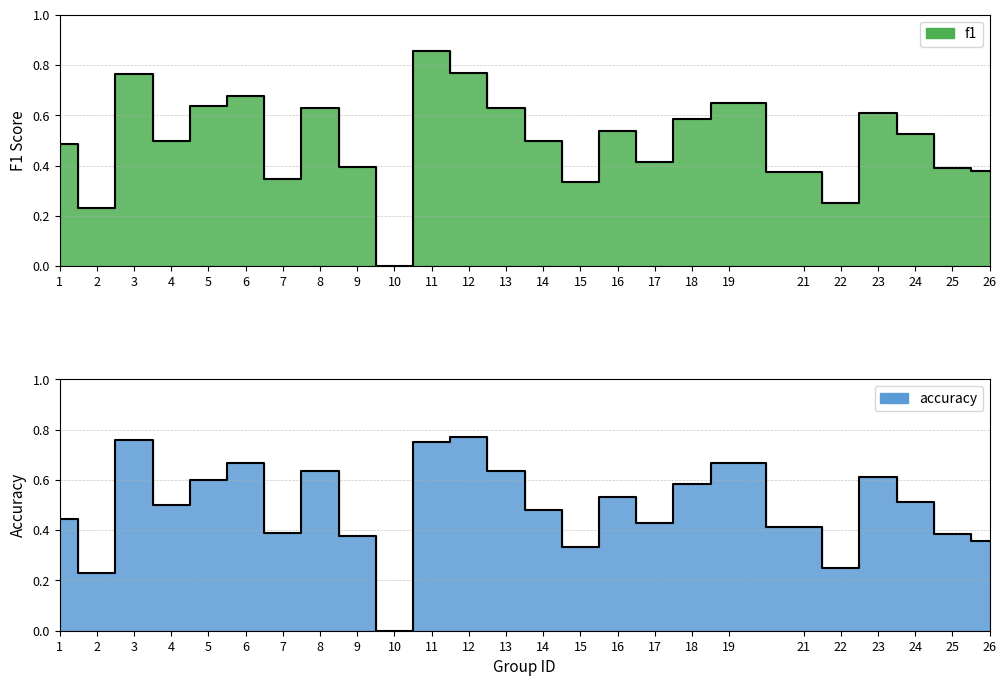

The value of accuracy at 13 is 0.6. True or false?

True